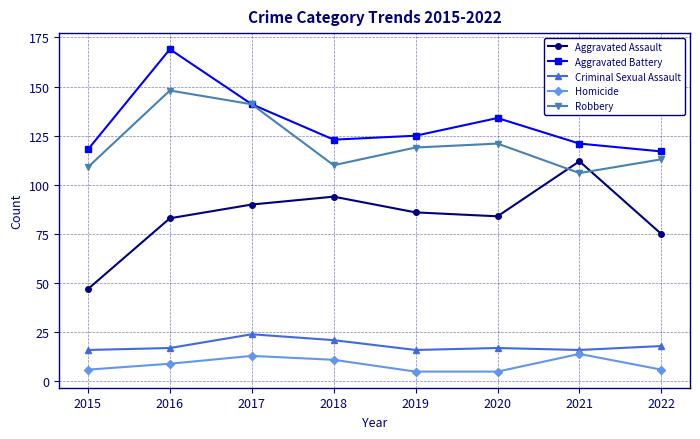

What is the sum of all Aggravated Battery values?

1048